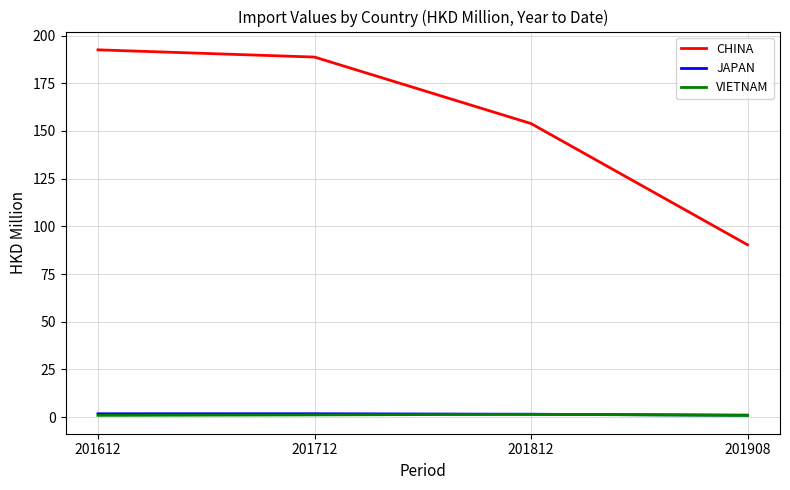

Between 201612 and 201812, which series saw the biggest shift?

CHINA